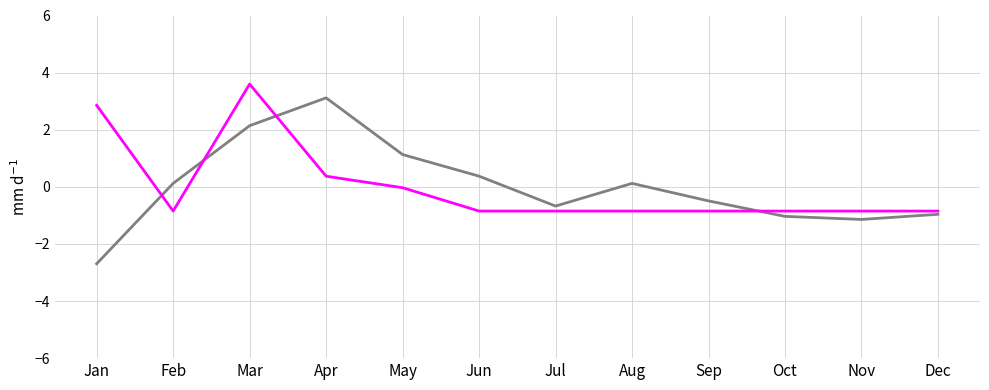

At which category does the chart reach its minimum across all series?

Jan